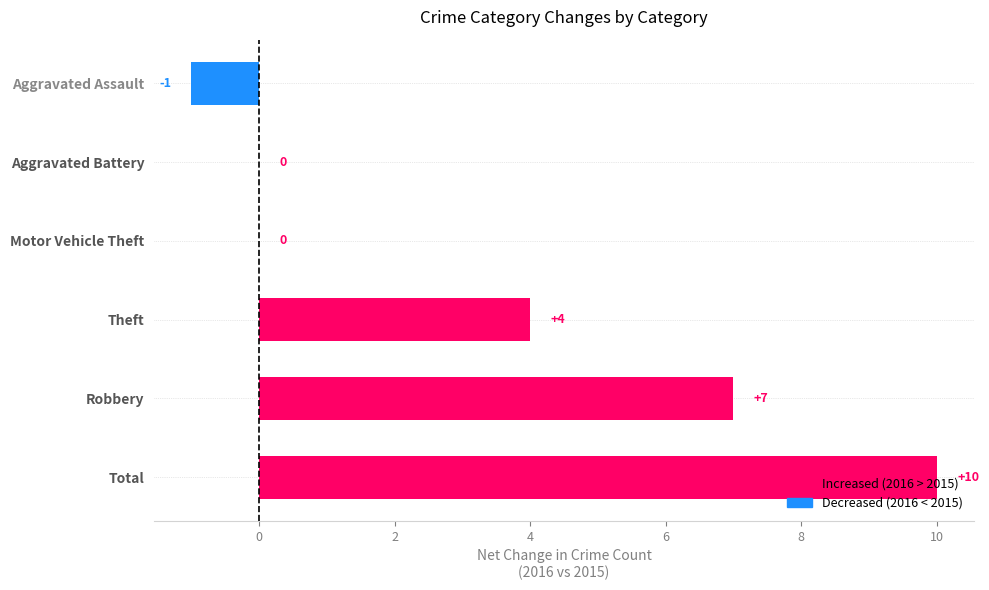

What is the approximate value at Robbery?

7